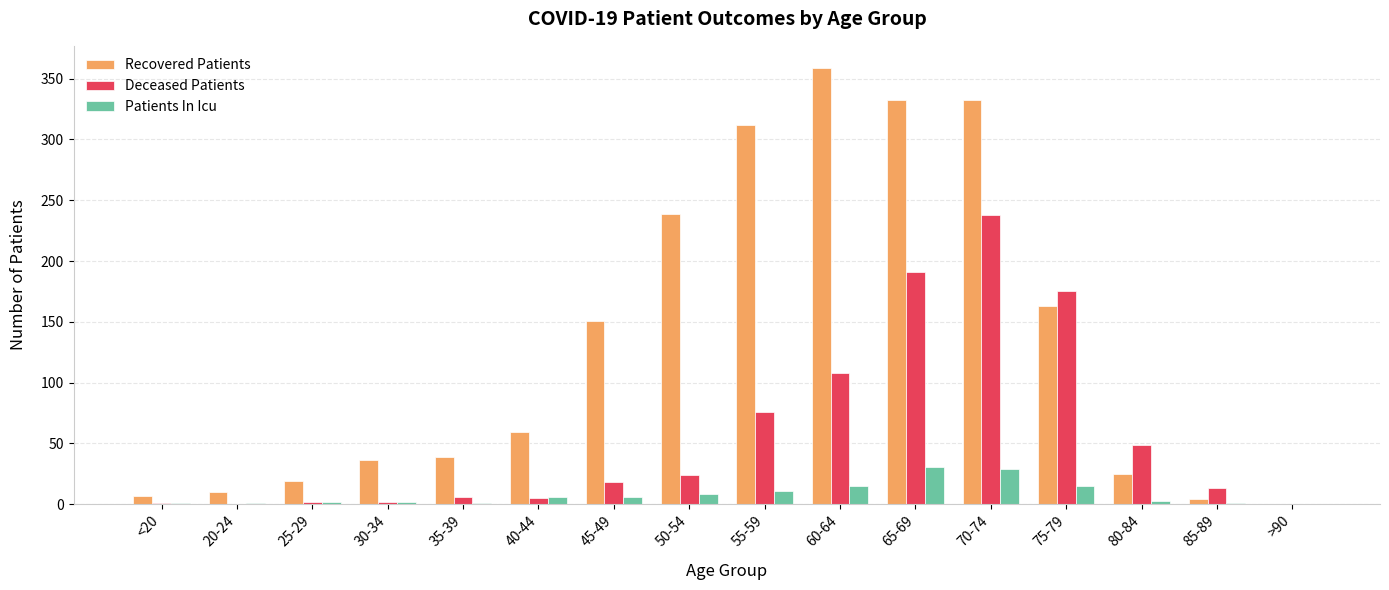

What is the sum of all Patients In Icu values?

132